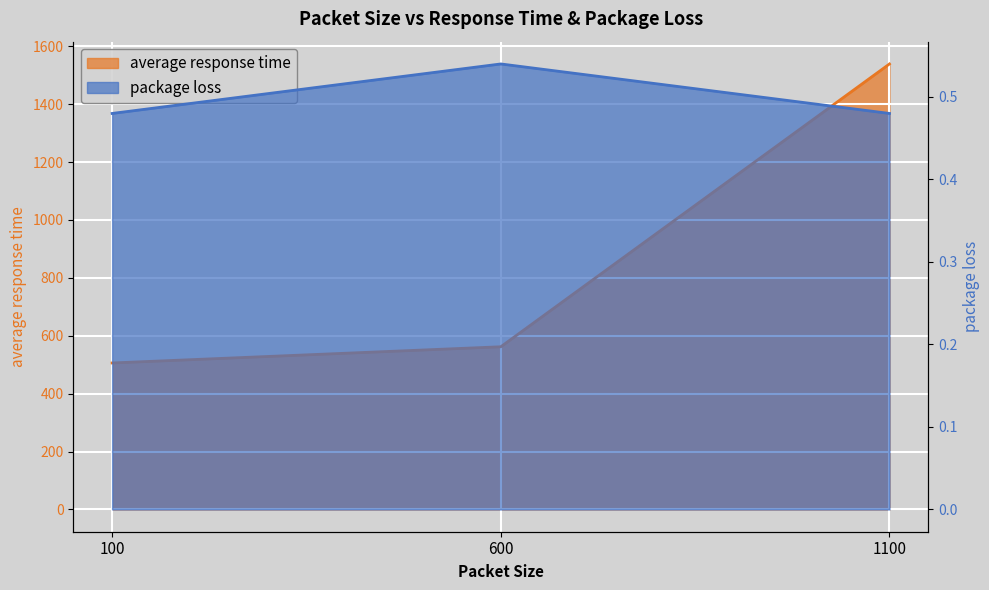

List the series in order of their peak value, lowest first.

package loss, average response time